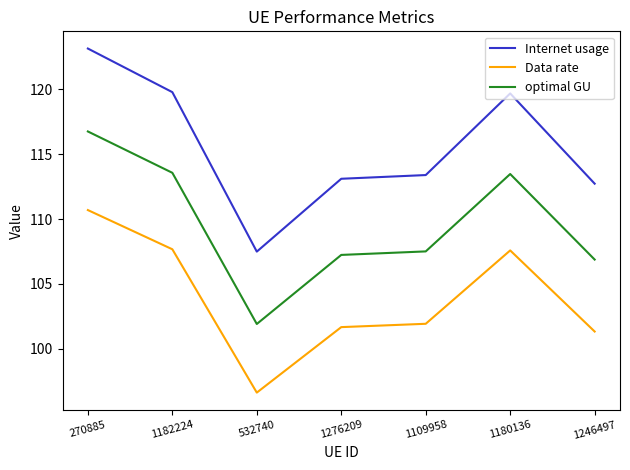

True or false: Data rate and optimal GU intersect in this chart.

False